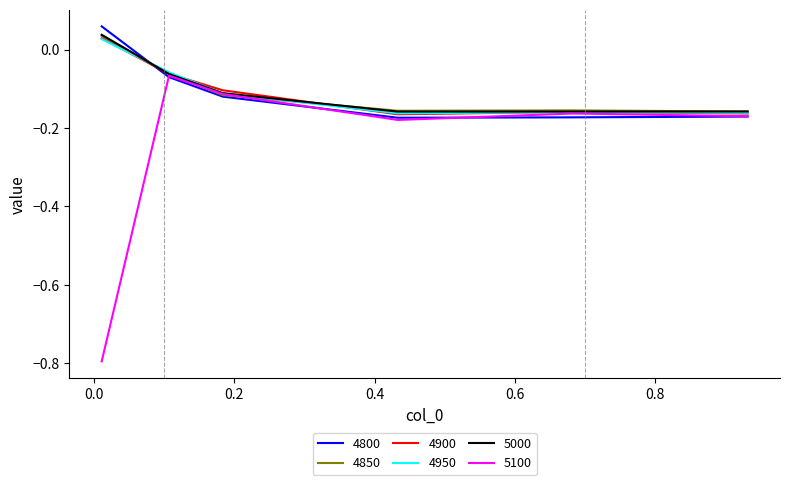

What is the minimum value shown in the chart?

-0.8